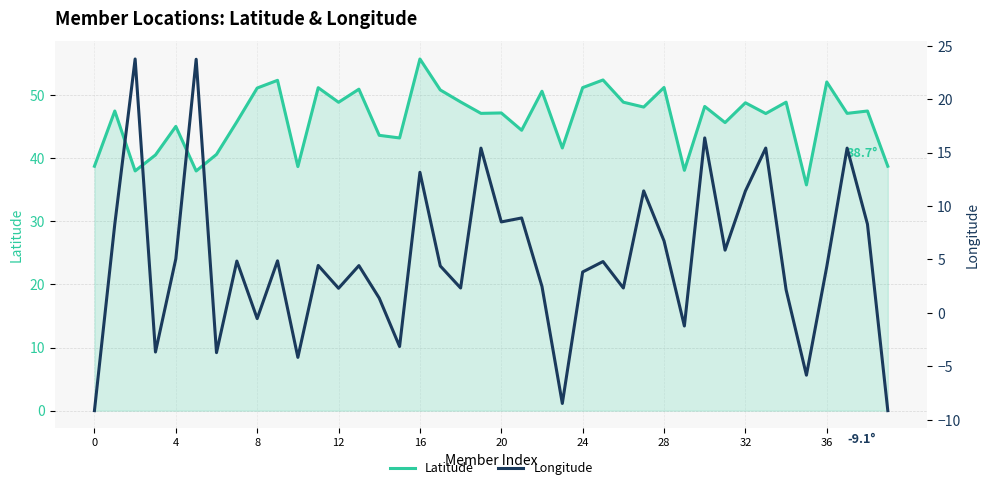

How many distinct data groups are displayed?

2